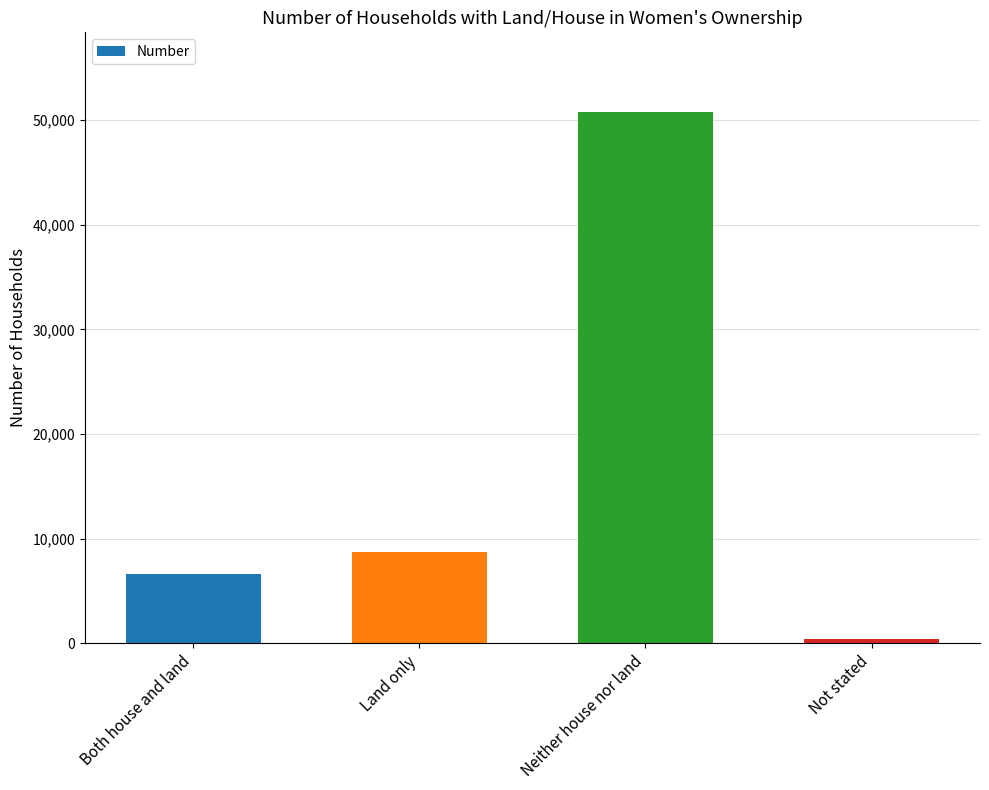

What is the label of the 1st bar from the right?

Not stated